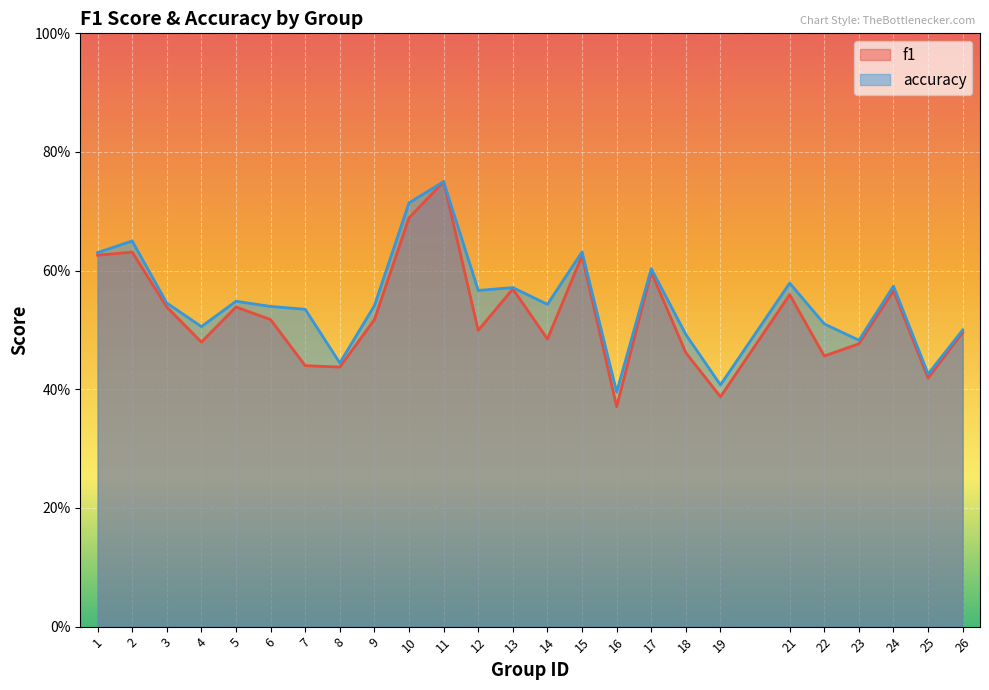

Reading left to right, what are all the values shown in this chart?

f1: 1=0.6	2=0.6	3=0.5	4=0.5	5=0.5	6=0.5	7=0.4	8=0.4	9=0.5	10=0.7	11=0.8	12=0.5	13=0.6	14=0.5	15=0.6	16=0.4	17=0.6	18=0.5	19=0.4	21=0.6	22=0.5	23=0.5	24=0.6	25=0.4	26=0.5
accuracy: 1=0.6	2=0.7	3=0.5	4=0.5	5=0.5	6=0.5	7=0.5	8=0.4	9=0.5	10=0.7	11=0.8	12=0.6	13=0.6	14=0.5	15=0.6	16=0.4	17=0.6	18=0.5	19=0.4	21=0.6	22=0.5	23=0.5	24=0.6	25=0.4	26=0.5